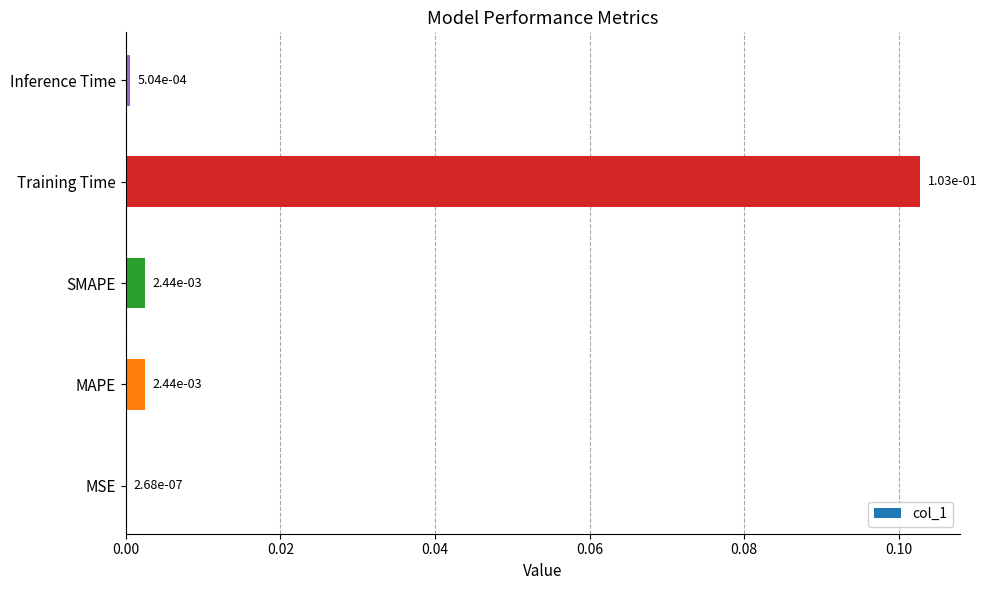

Does the chart contain stacked bars?

No